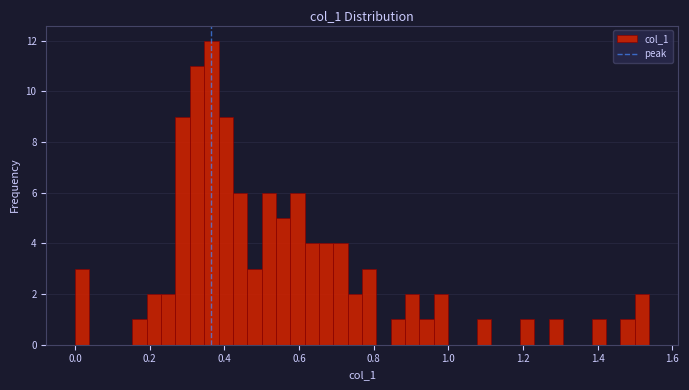

Read against the x-axis, roughly where is the centre of the tallest bar?

0.36